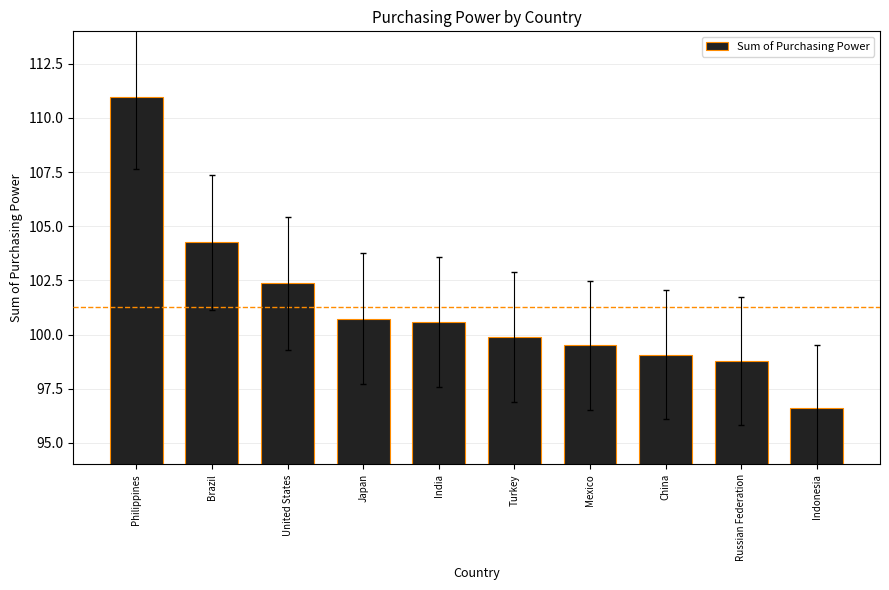

What is the value of the 6th bar from the left?

99.9